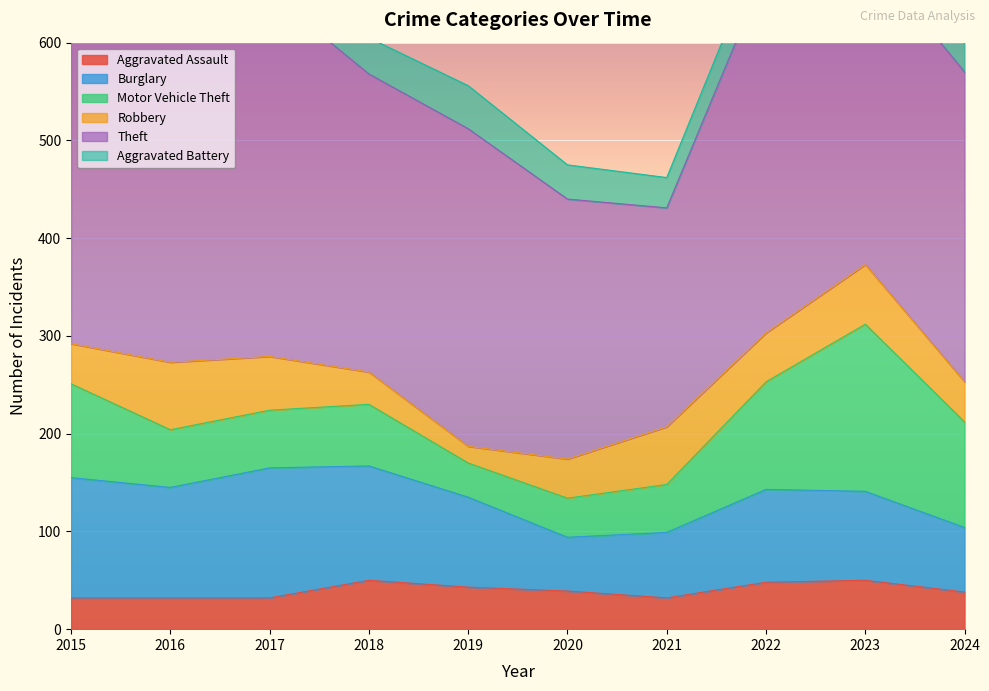

How many data points in Aggravated Battery are above 35?

4